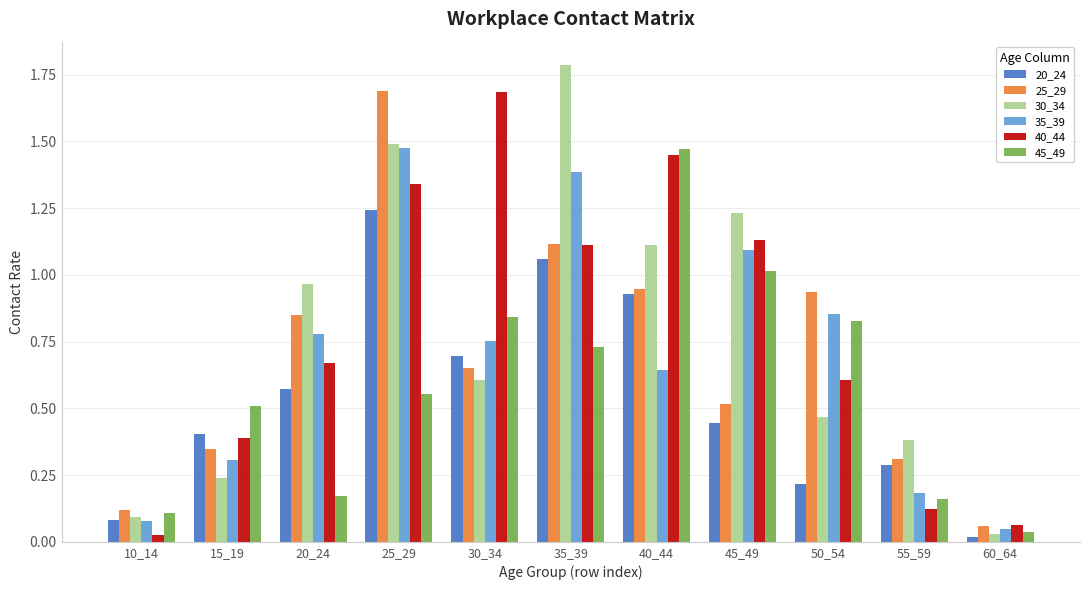

How many bars are there in total?

66